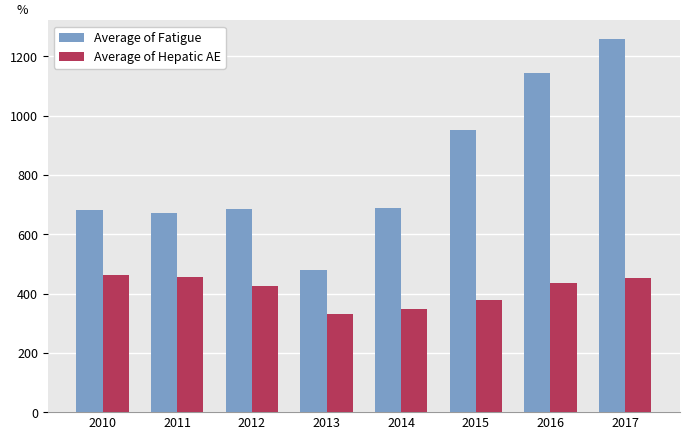

What is the maximum value for Average of Fatigue?

1257.8